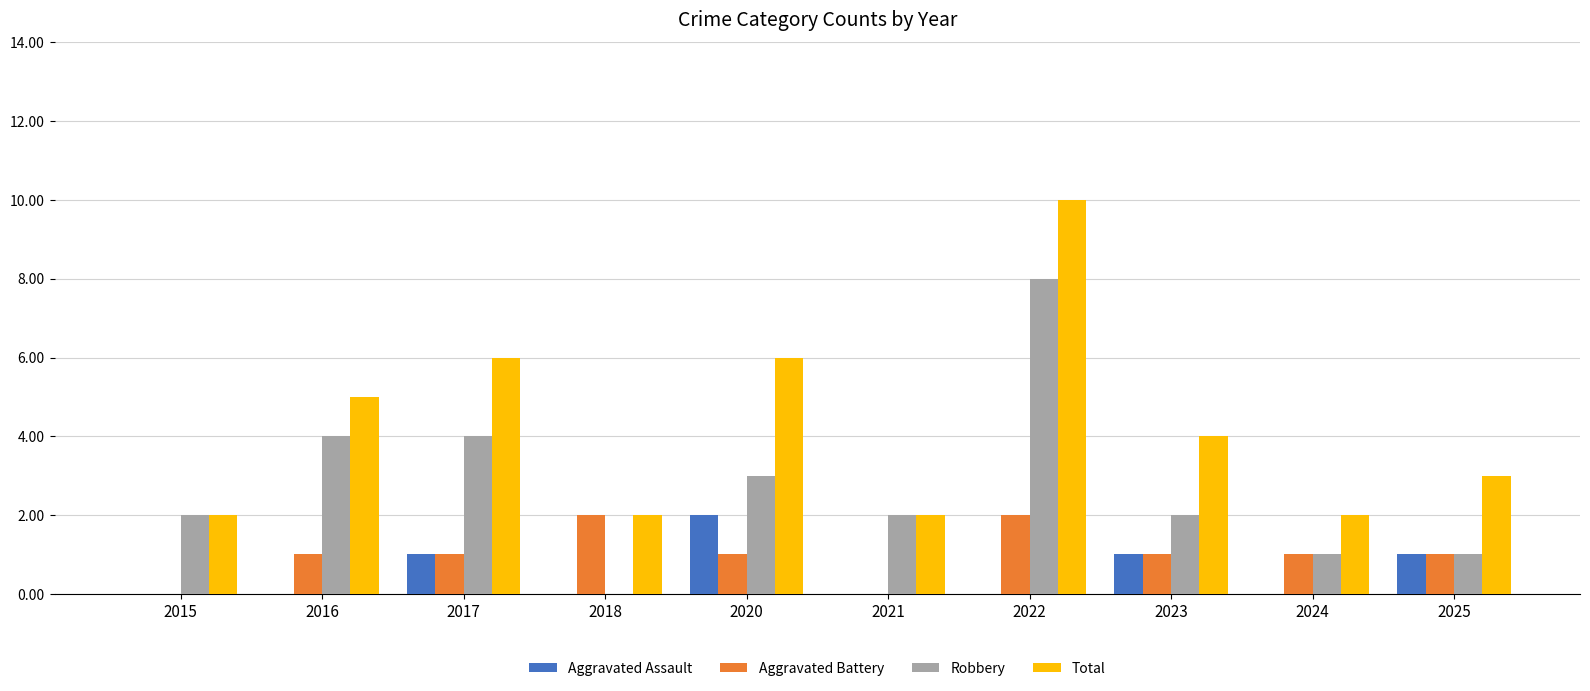

What are all the series names shown in the legend?

Aggravated Assault, Aggravated Battery, Robbery, Total